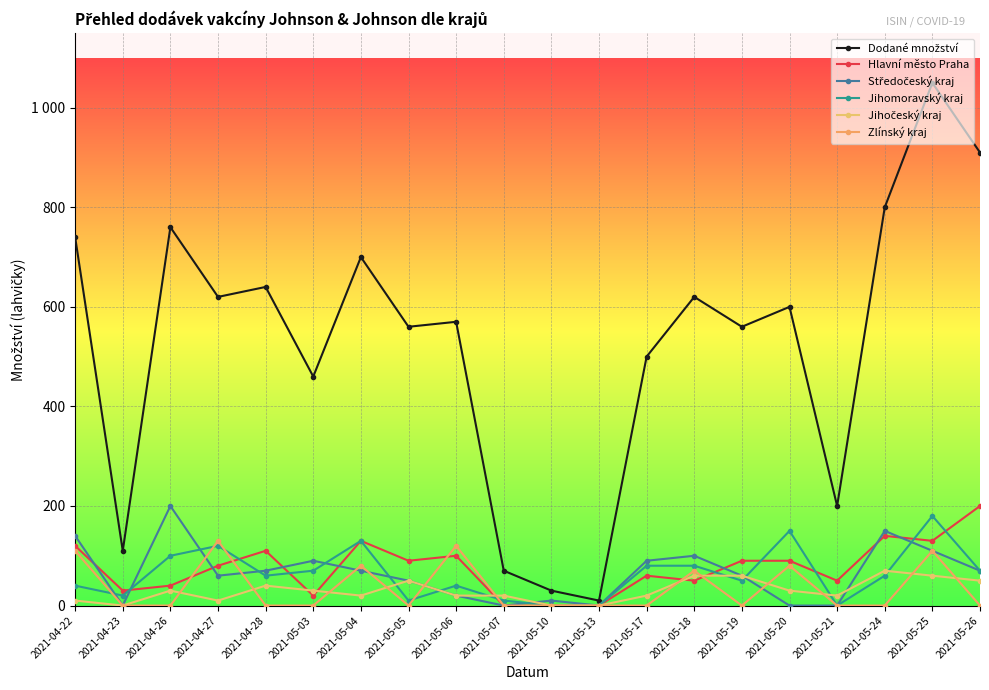

Is the value of Jihočeský kraj at 2021-05-20 greater than the value of Jihomoravský kraj at 2021-05-17?

No